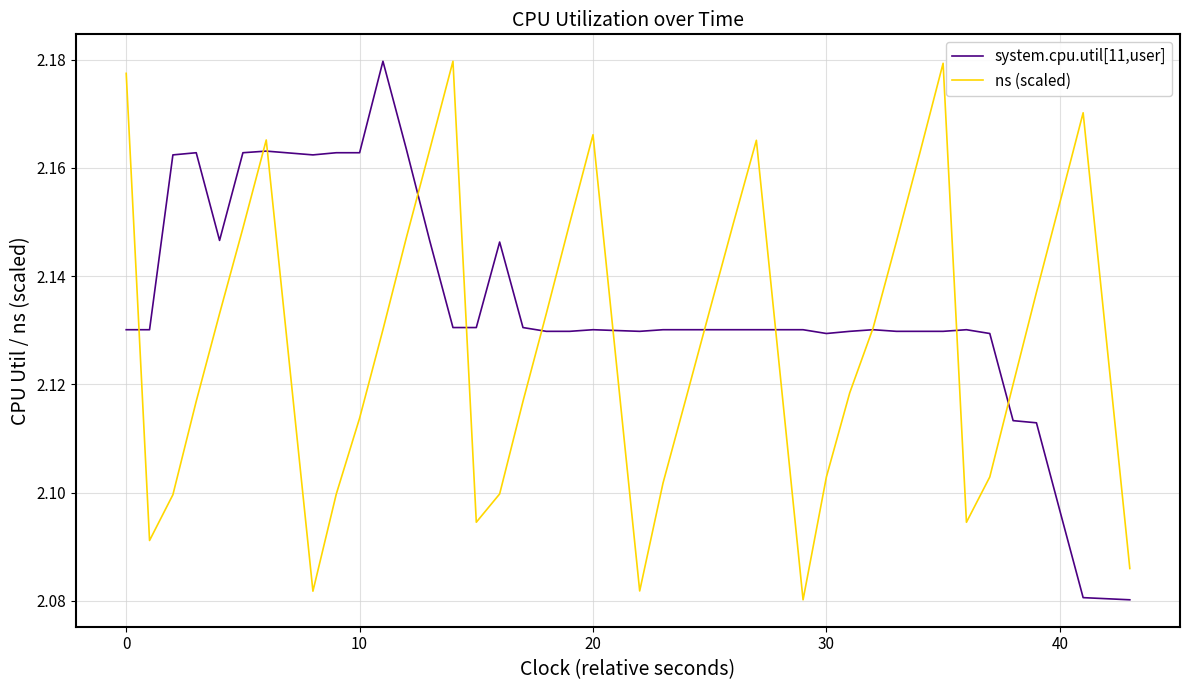

Which series has the largest total across all categories?

system.cpu.util[11,user]